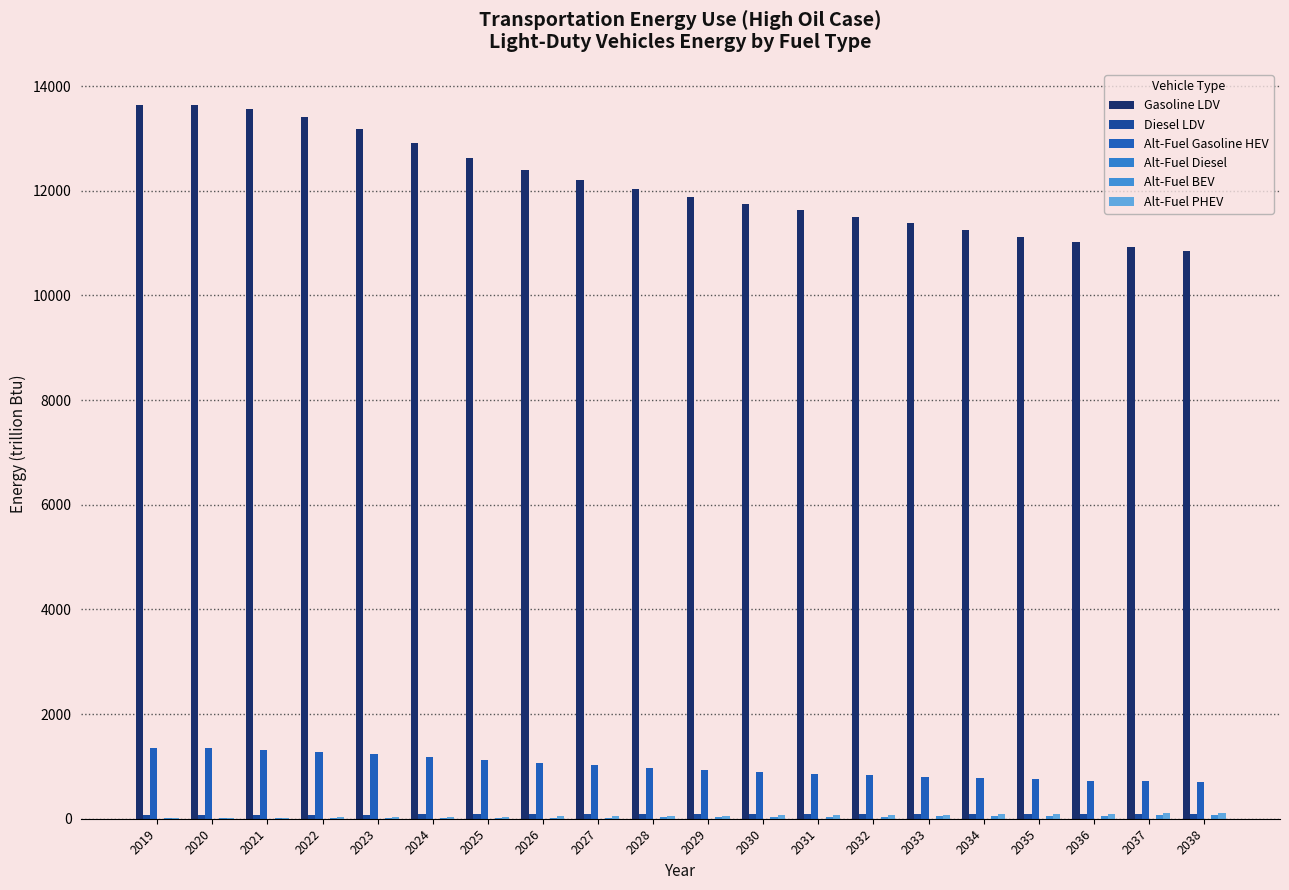

How many groups of bars are there?

20